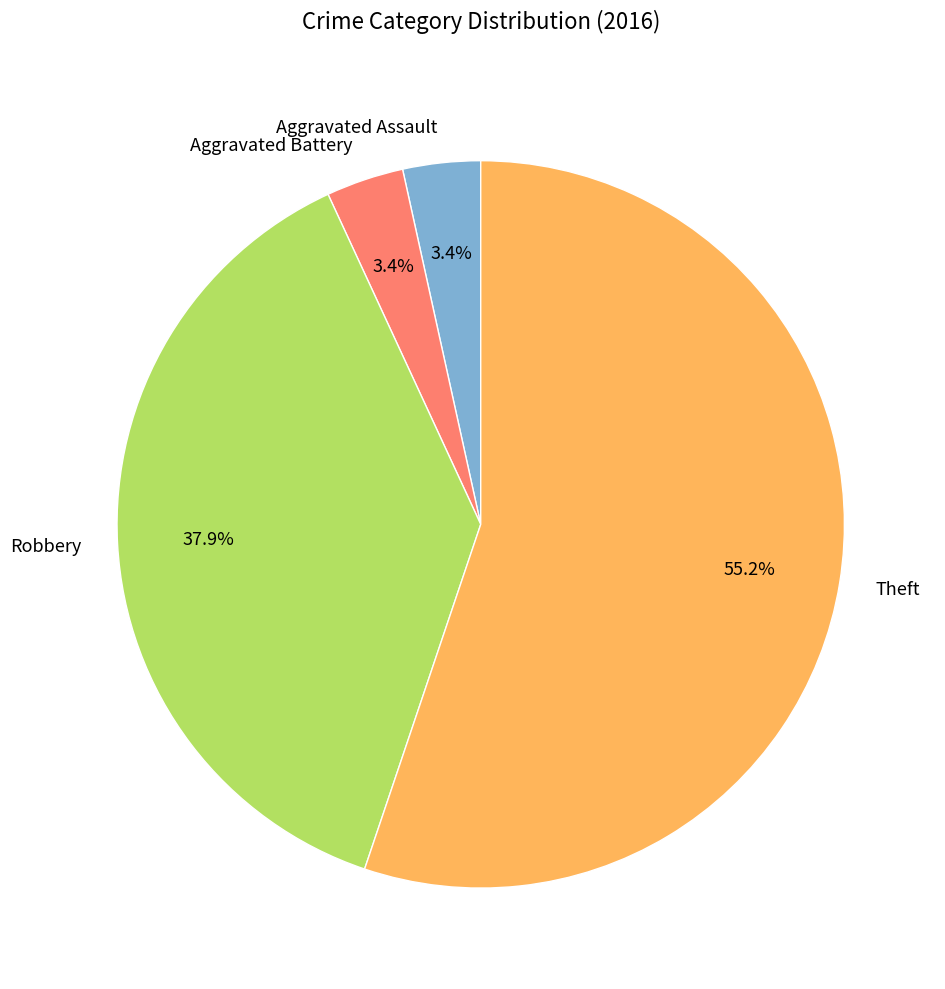

Does any single category account for the majority?

Yes